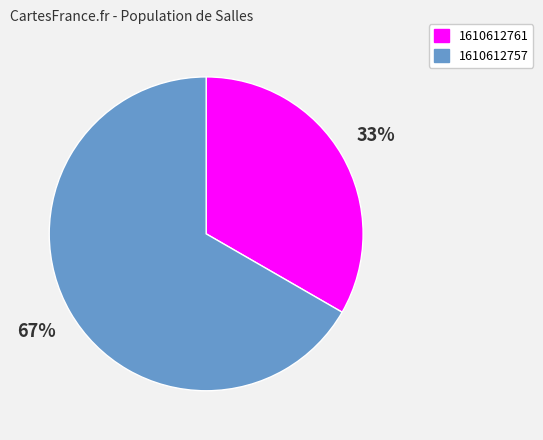

The 1610612761 slice represents 33% of the pie. True or false?

True